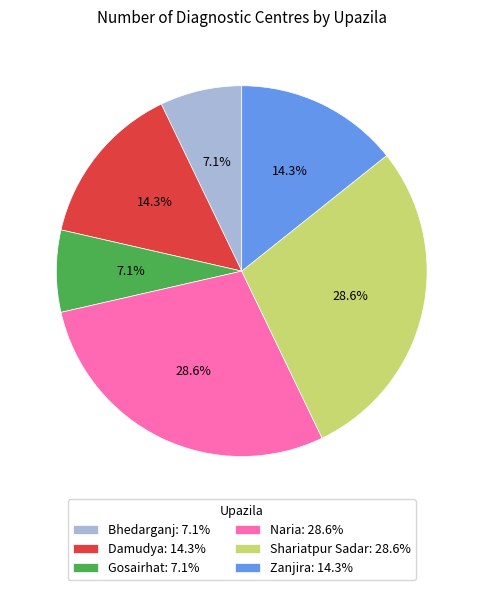

How many slices are in this pie chart?

6